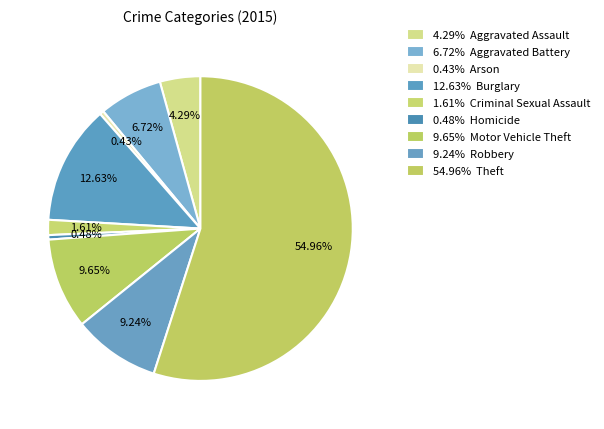

How many slices are in this pie chart?

9